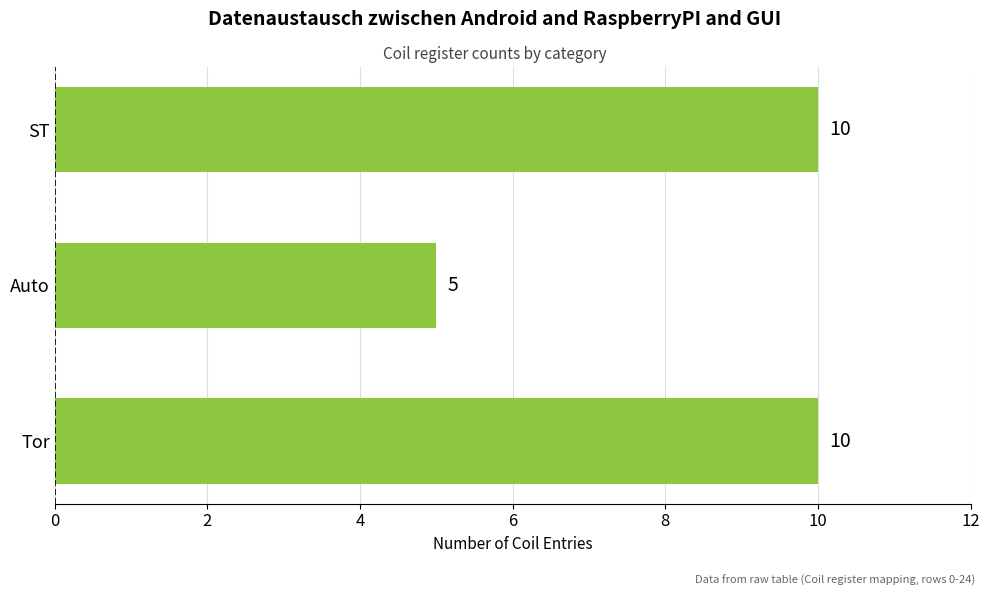

Does the chart contain any negative values?

No